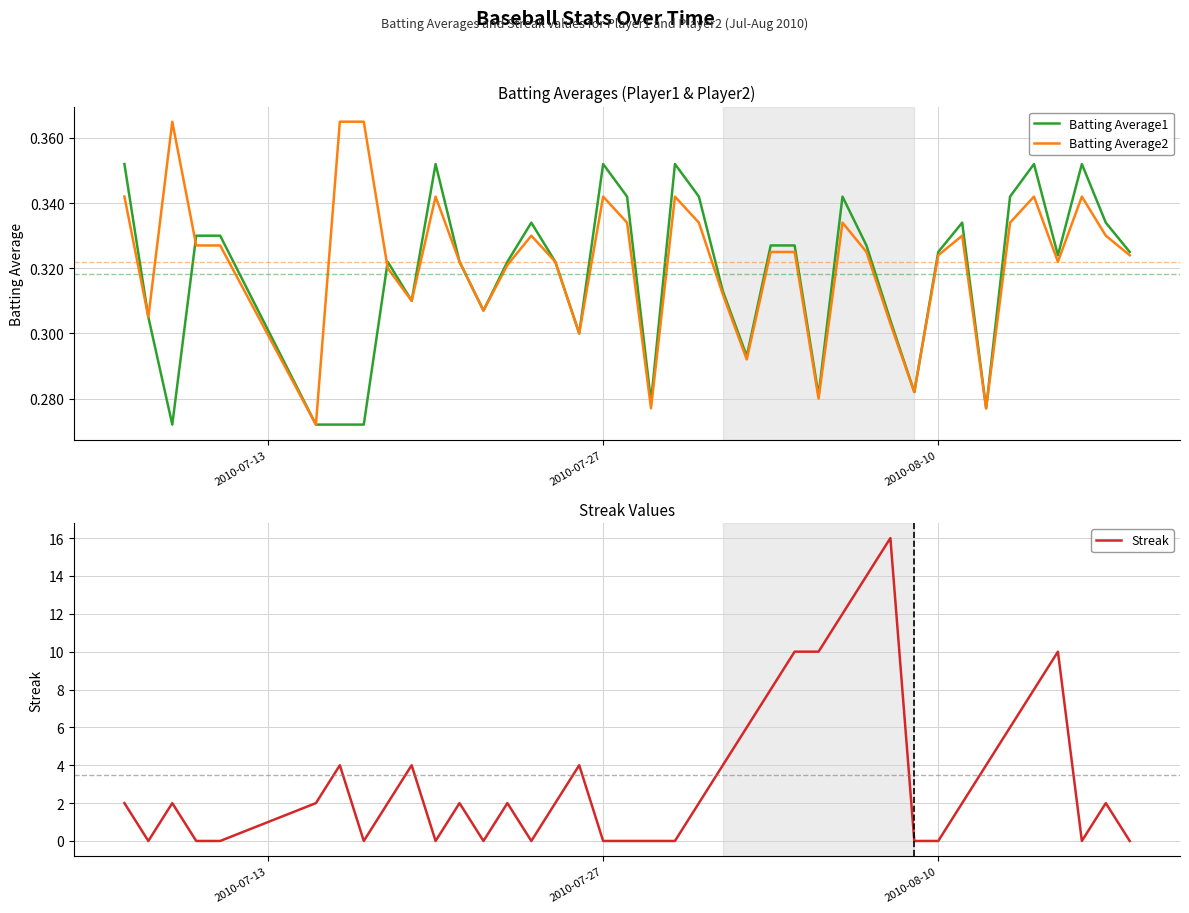

The value of Streak at 37 is 8.3. True or false?

False